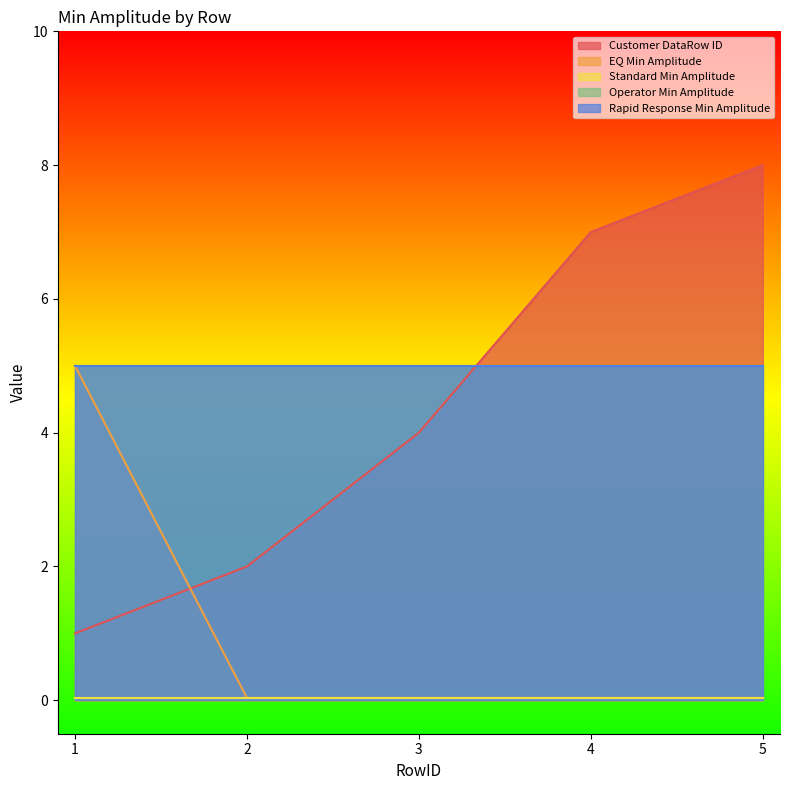

Reading right to left, what are all the values shown in this chart?

Customer DataRow ID: 8.0	7.0	4.0	2.0	1.0
EQ Min Amplitude: 0.0	0.0	0.0	0.0	5.0
Standard Min Amplitude: 0.0	0.0	0.0	0.0	0.0
Operator Min Amplitude: 5.0	5.0	5.0	5.0	5.0
Rapid Response Min Amplitude: 5.0	5.0	5.0	5.0	5.0